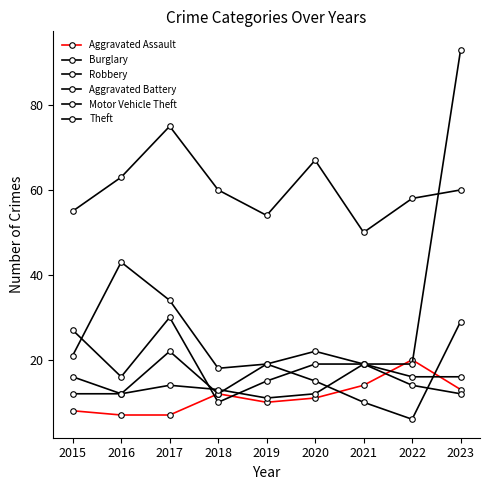

True or false: Aggravated Assault has more than 0 interior local peaks.

True